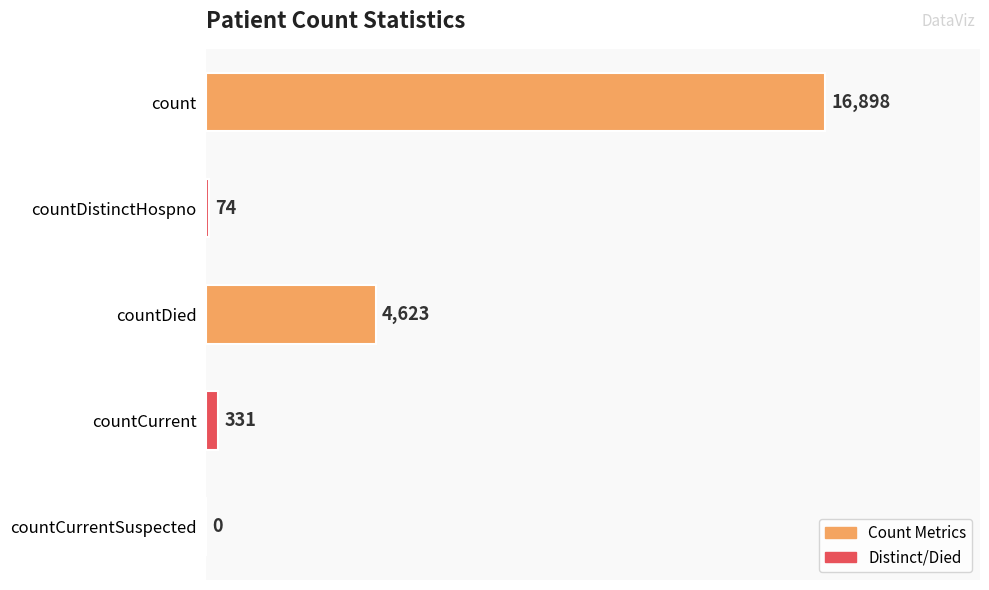

How many values are above zero?

4